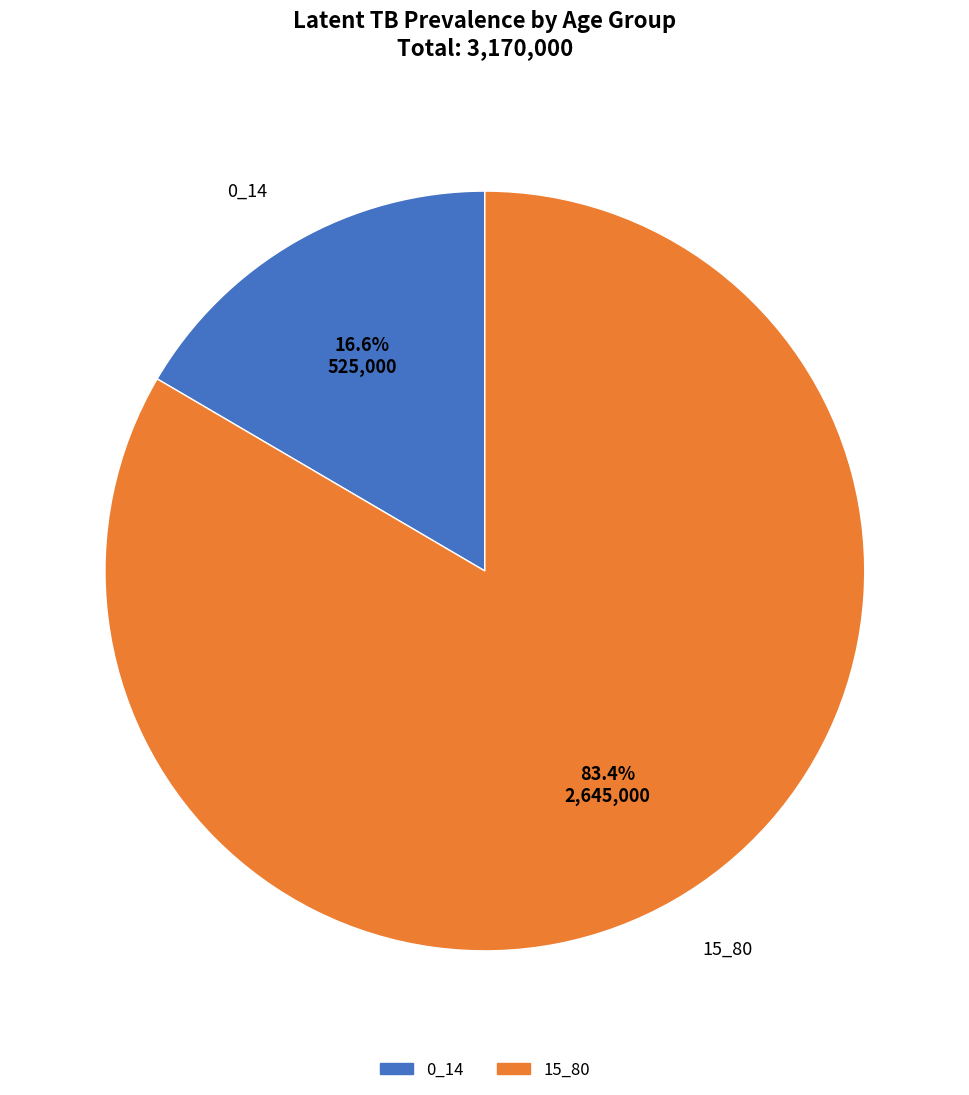

What percentage do 15_80 and 0_14 together represent?

100.0%